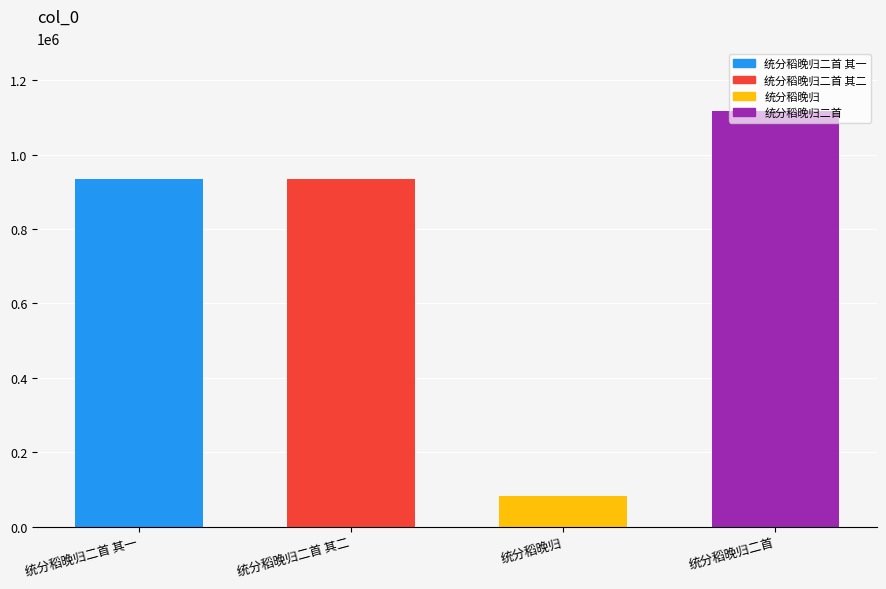

Is it true that the value at 统分稻晚归二首 其一 is 205449?

False